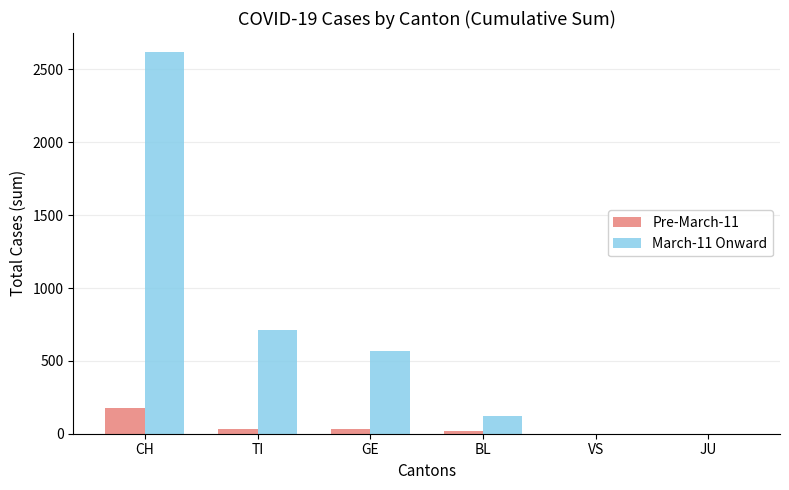

Which label corresponds to the largest value in the chart?

CH